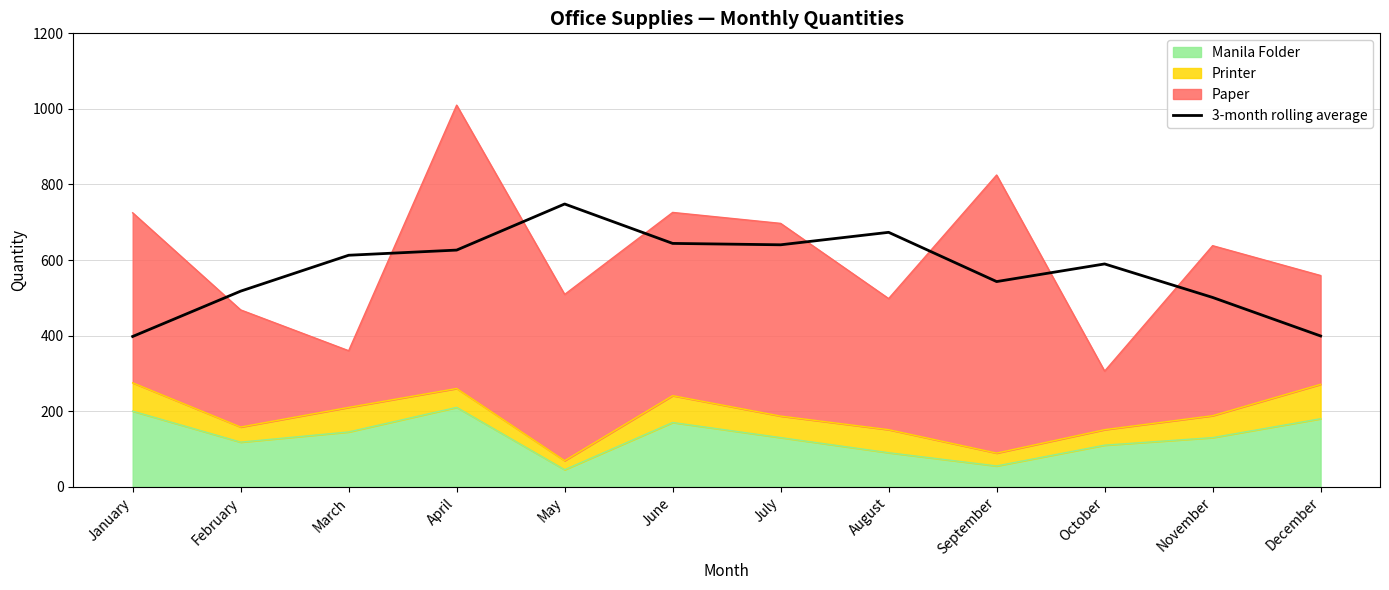

Is it true that the value at July is 851.9?

False